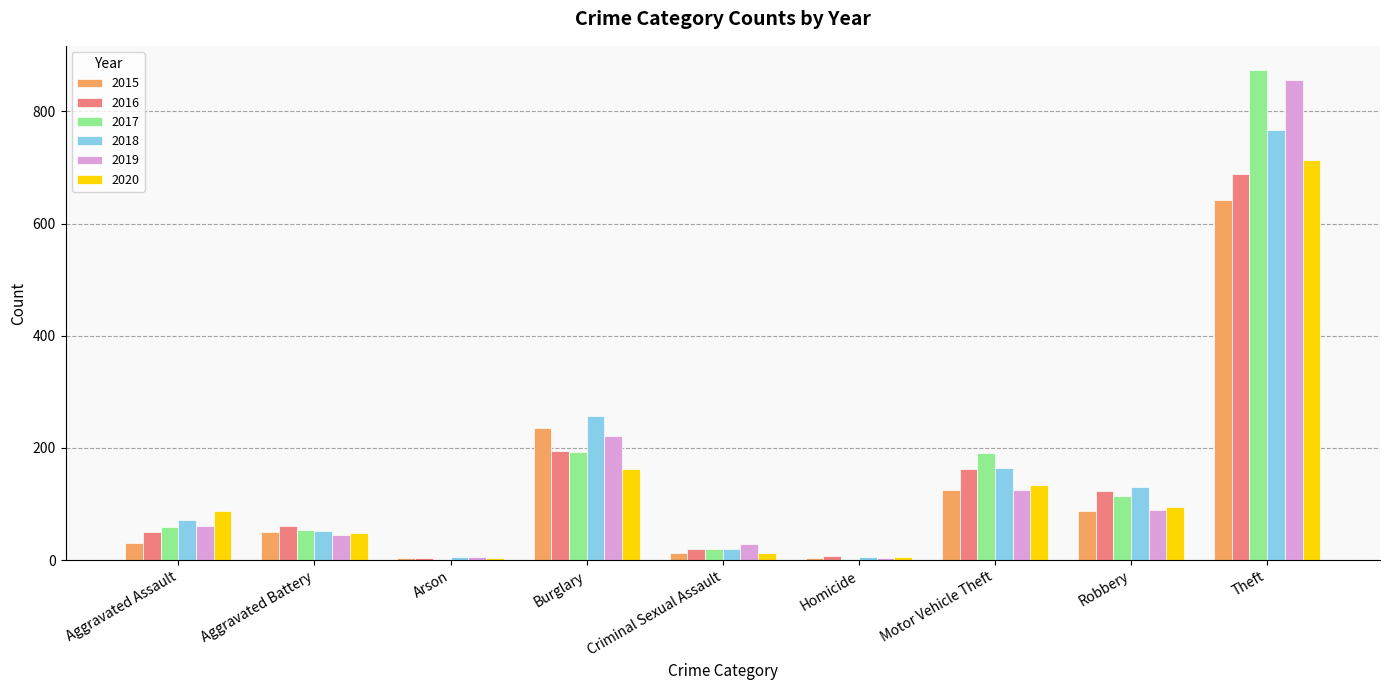

Is the value of 2017 at Aggravated Assault greater than the value of 2016 at Motor Vehicle Theft?

No